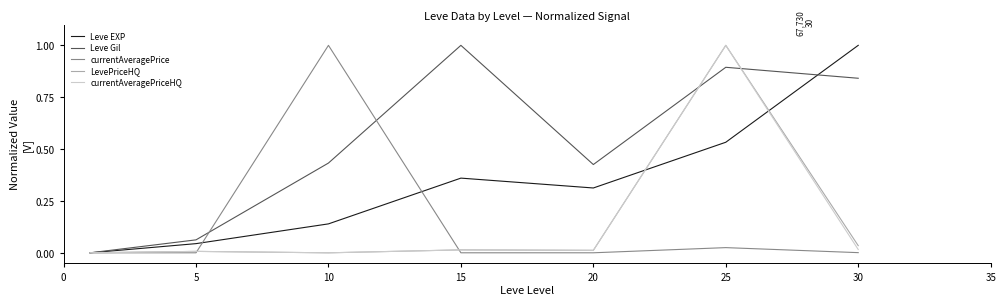

What is the maximum value for LevePriceHQ?

1.0